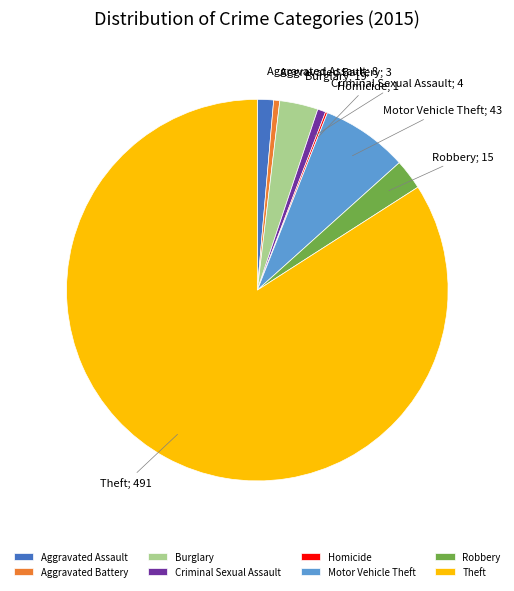

Approximately how many times larger is the value at Theft compared to Robbery?

32.7